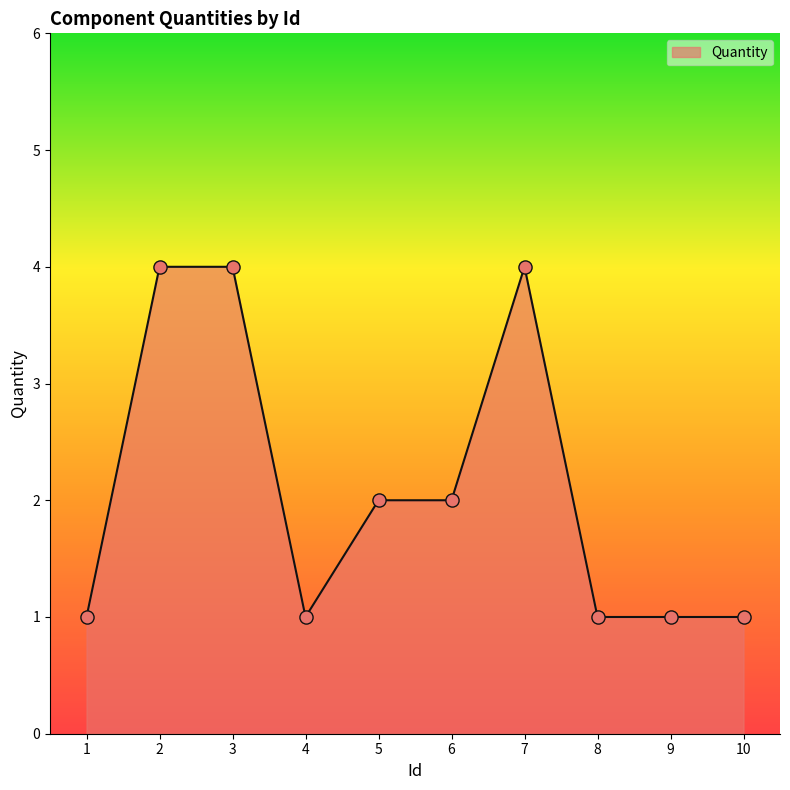

What is the change in value from 1 to 7?

+3